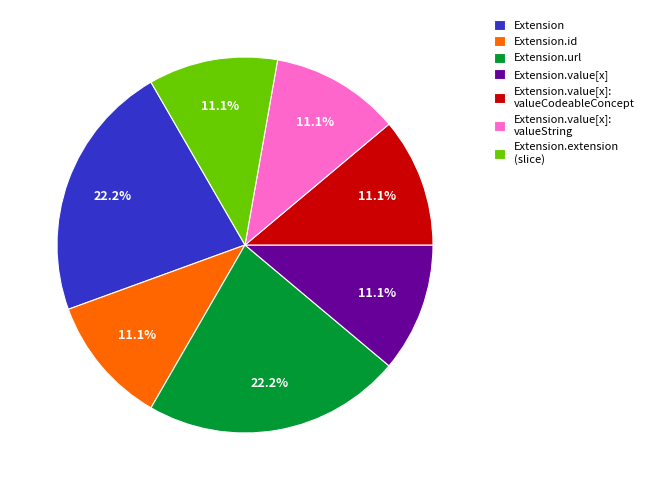

How much of the chart is everything except Extension.extension (slice)?

88.9%